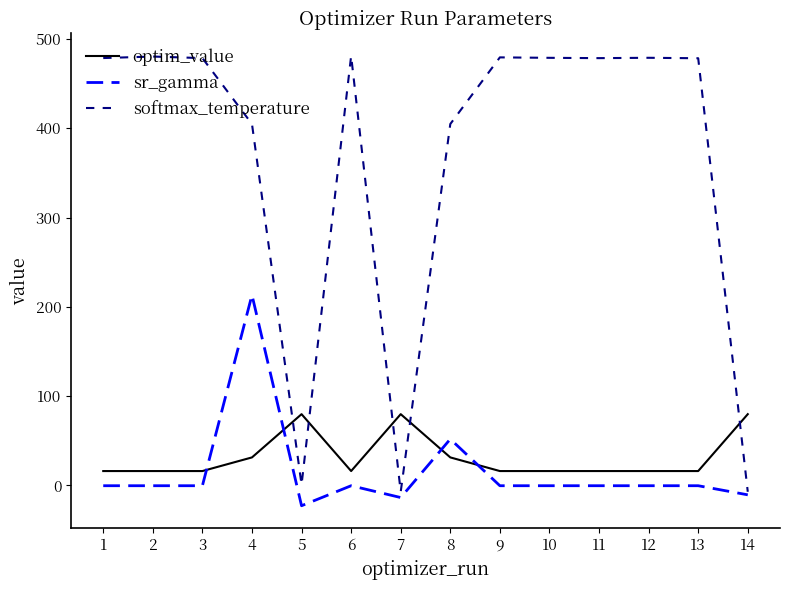

True or false: softmax_temperature and optim_value intersect in this chart.

True